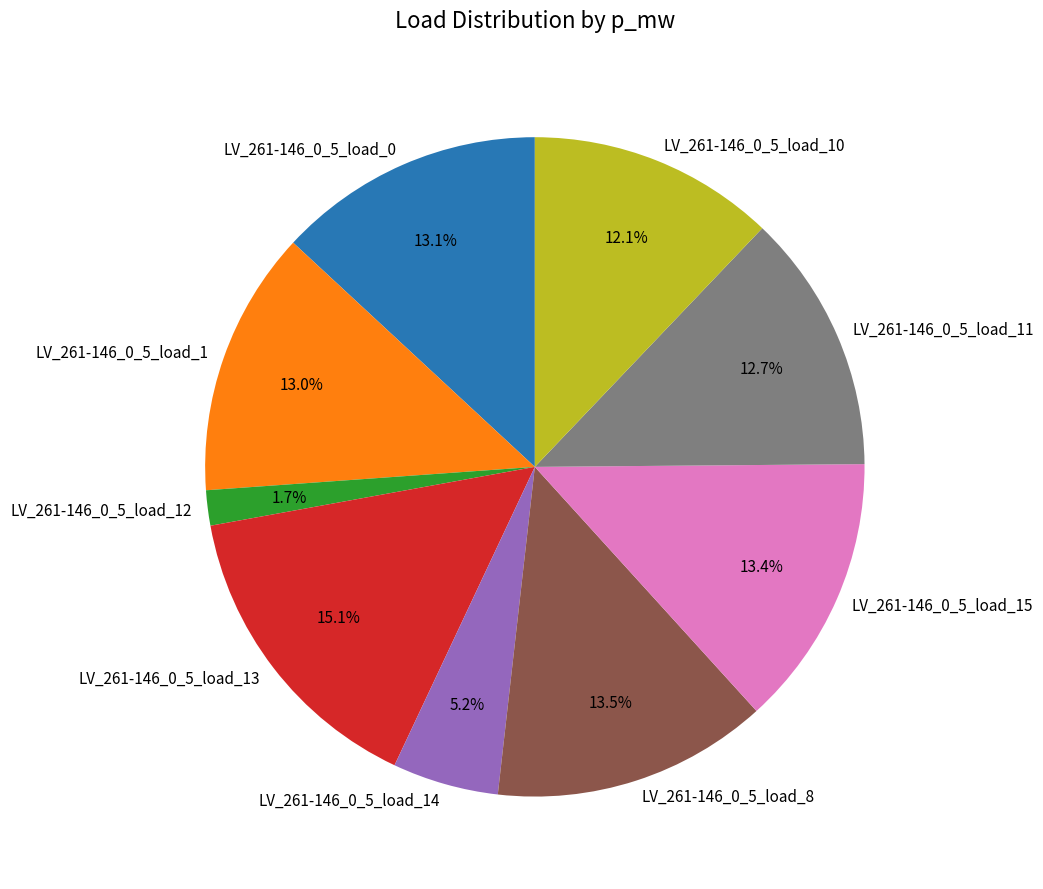

Is it true that LV_261-146_0_5_load_0 is 5% of the pie?

False